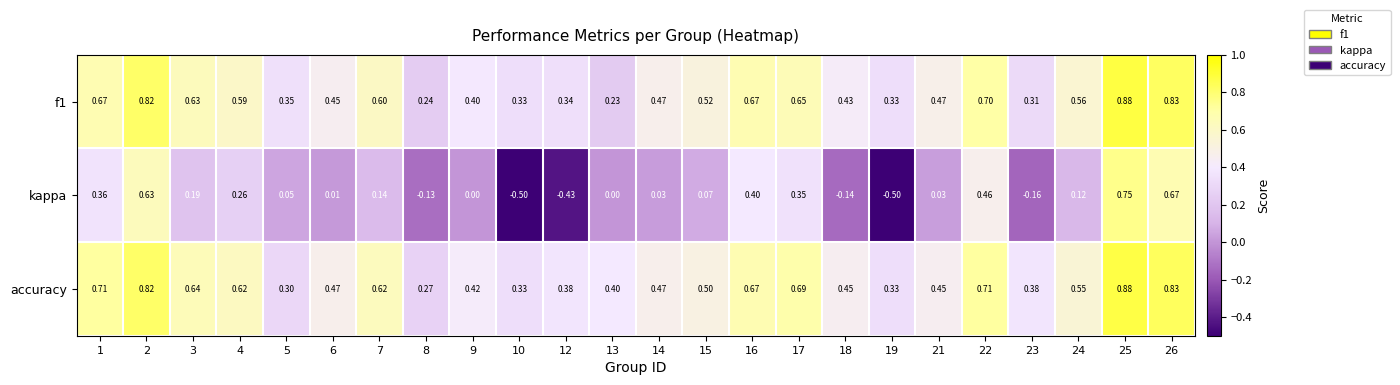

Is the value of accuracy at 2 greater than the value of kappa at 6?

Yes